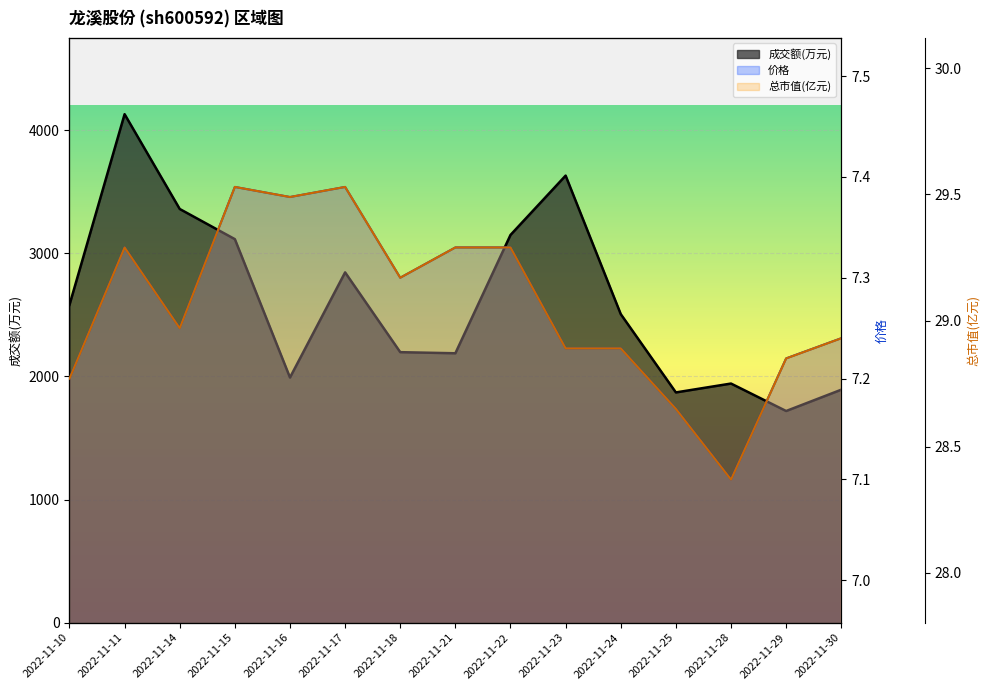

True or false: 成交额(万元) and 总市值(亿元) intersect in this chart.

False